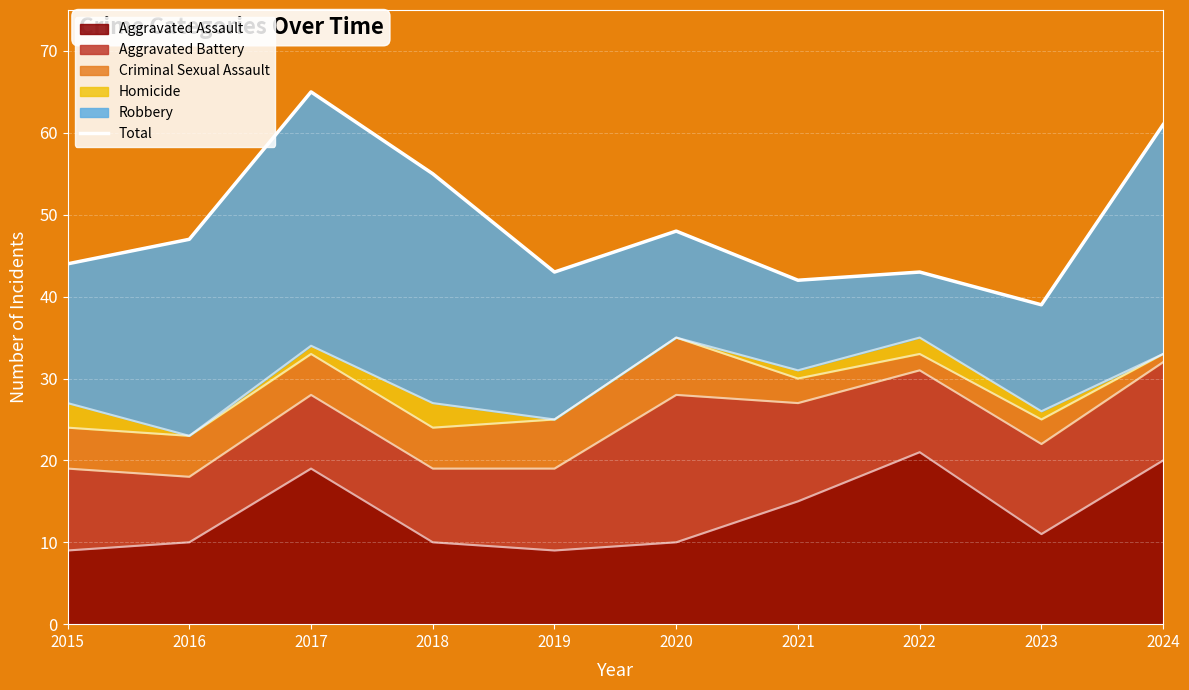

True or false: the data shows 75 at 2019.

False